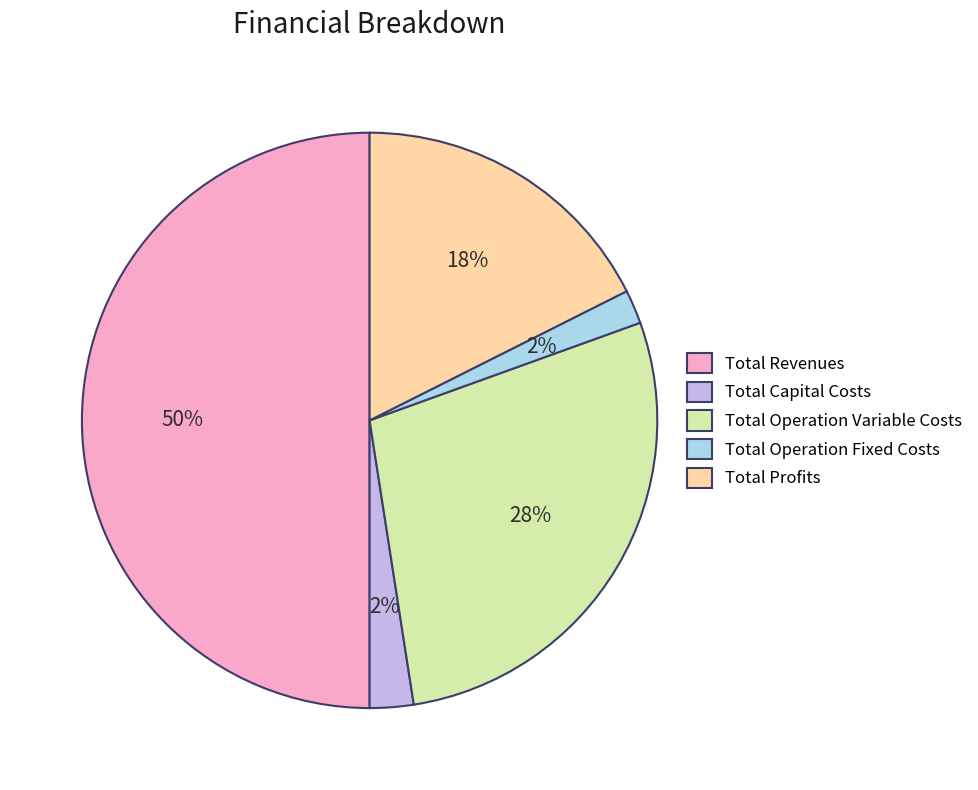

How many slices are in this pie chart?

5